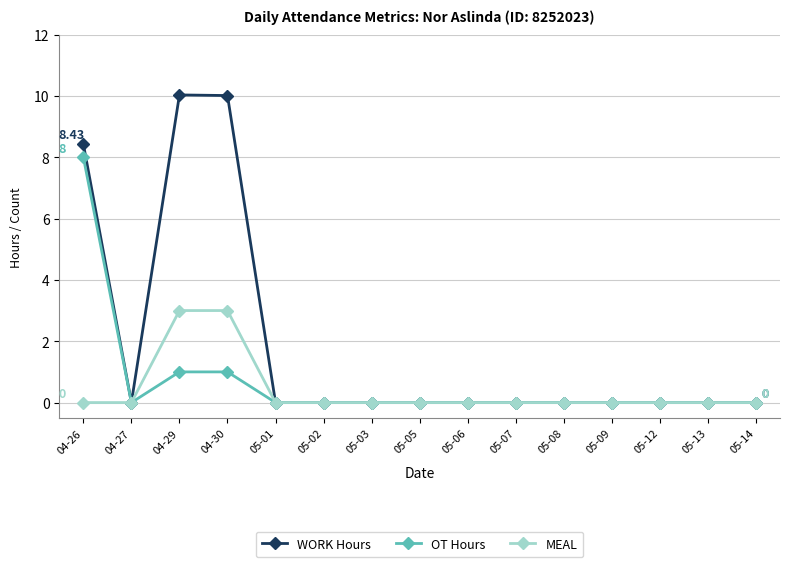

What are all the series names shown in the legend?

WORK Hours, OT Hours, MEAL